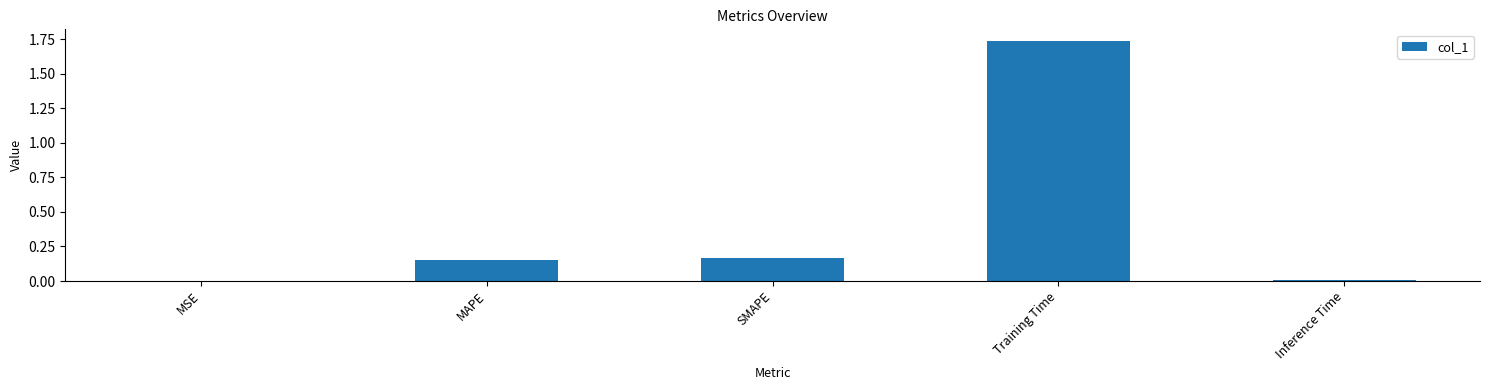

What is the average value?

0.4